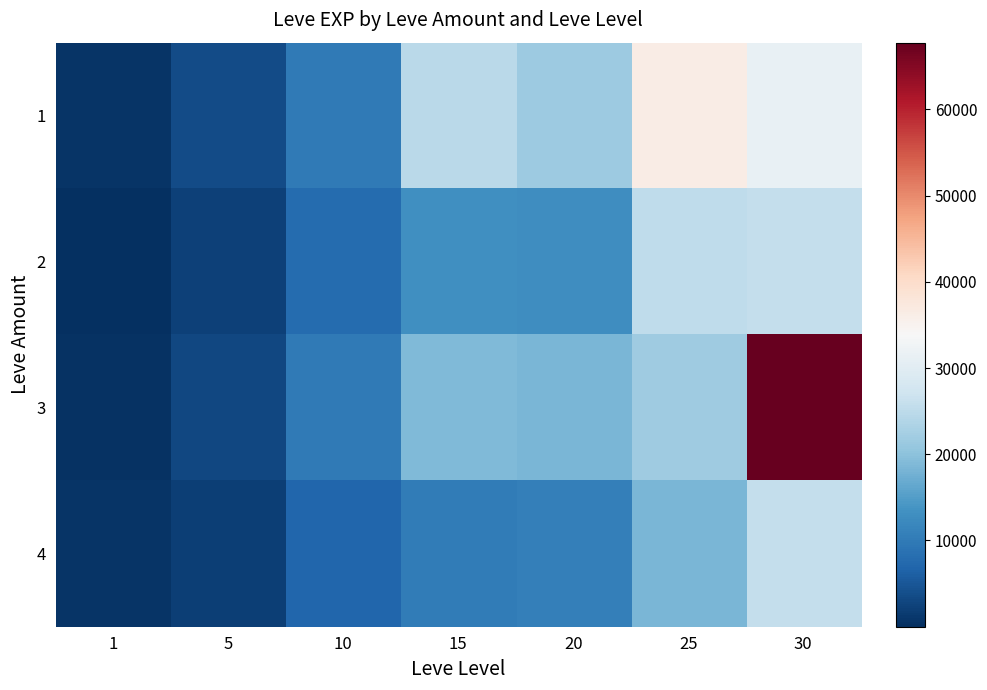

At 10, list the series in order from largest to smallest.

1, 3, 2, 4